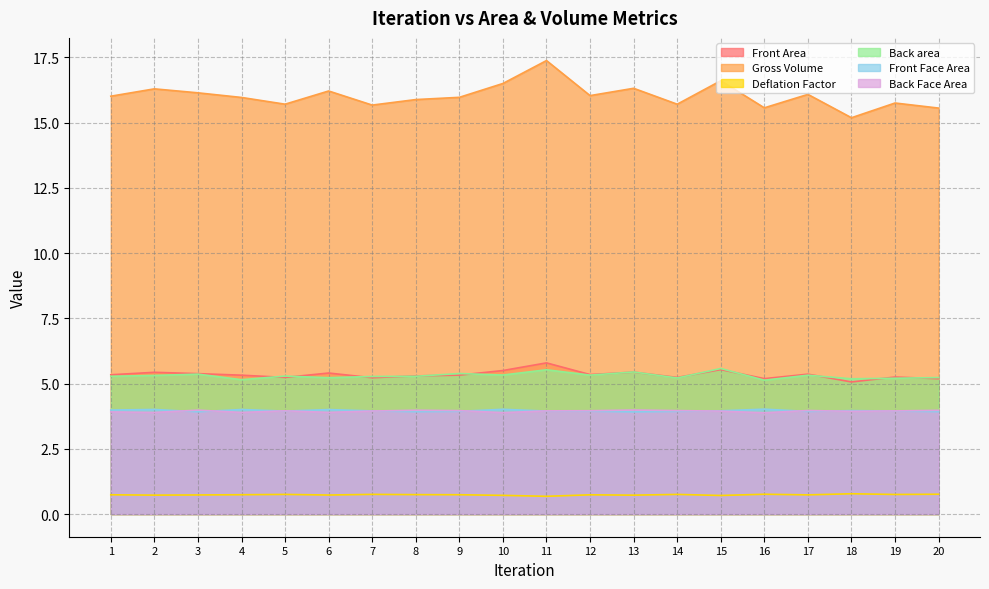

What is the spread (max minus min) of values at 5?

15.0